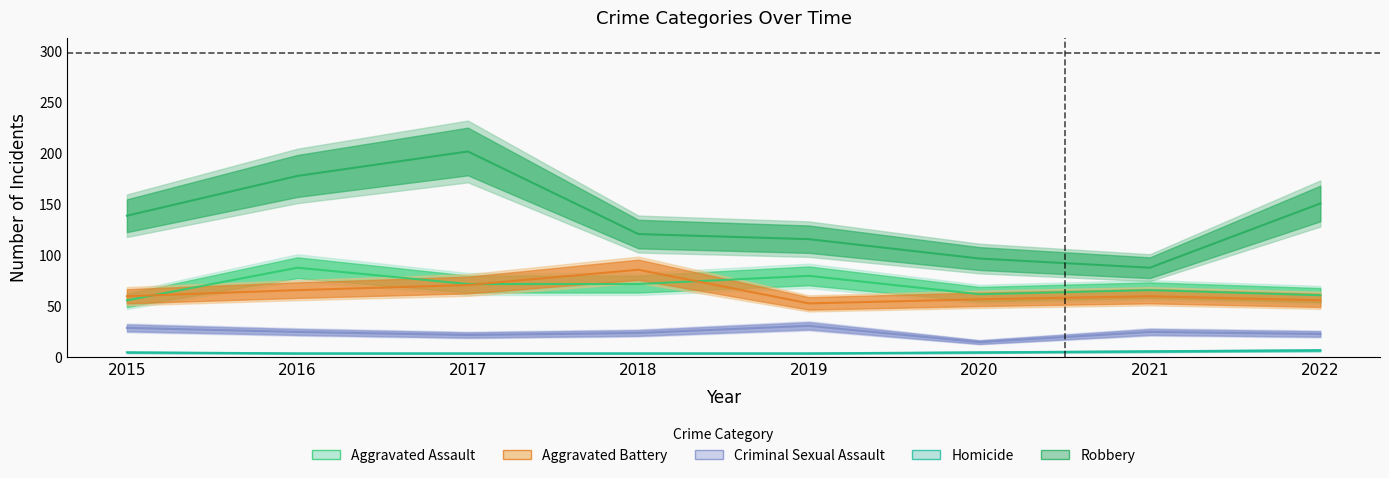

What are all the series names shown in the legend?

Aggravated Assault, Aggravated Battery, Criminal Sexual Assault, Homicide, Robbery